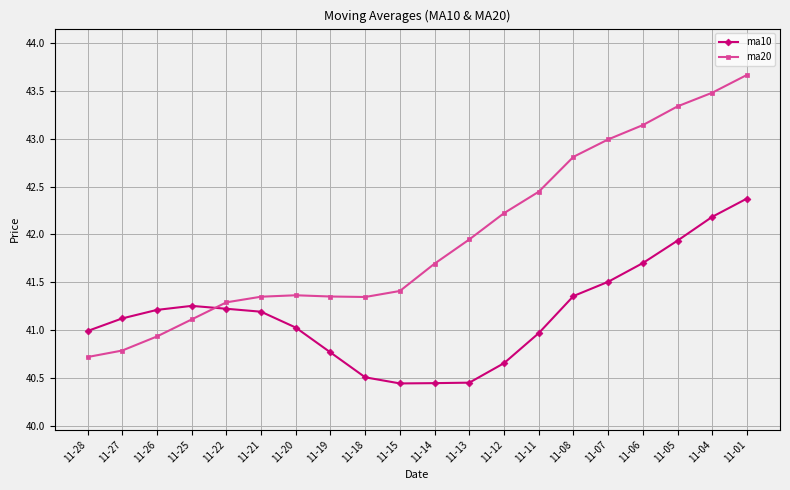

Which category has the highest value across all series?

11-01